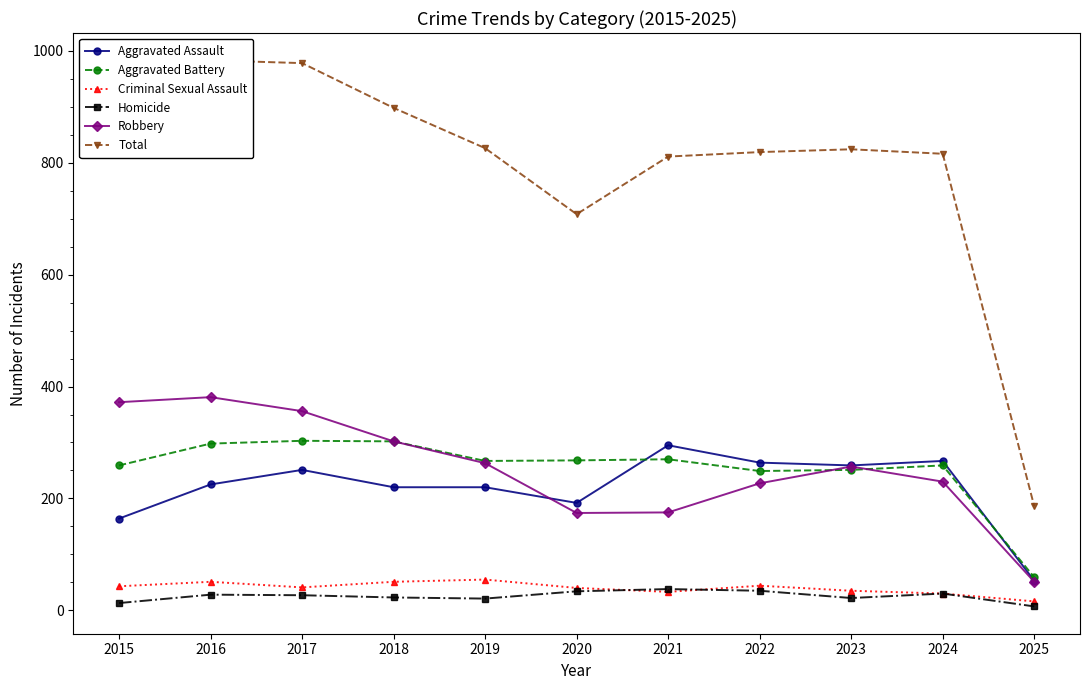

Is this an area chart (filled region under the line)?

No